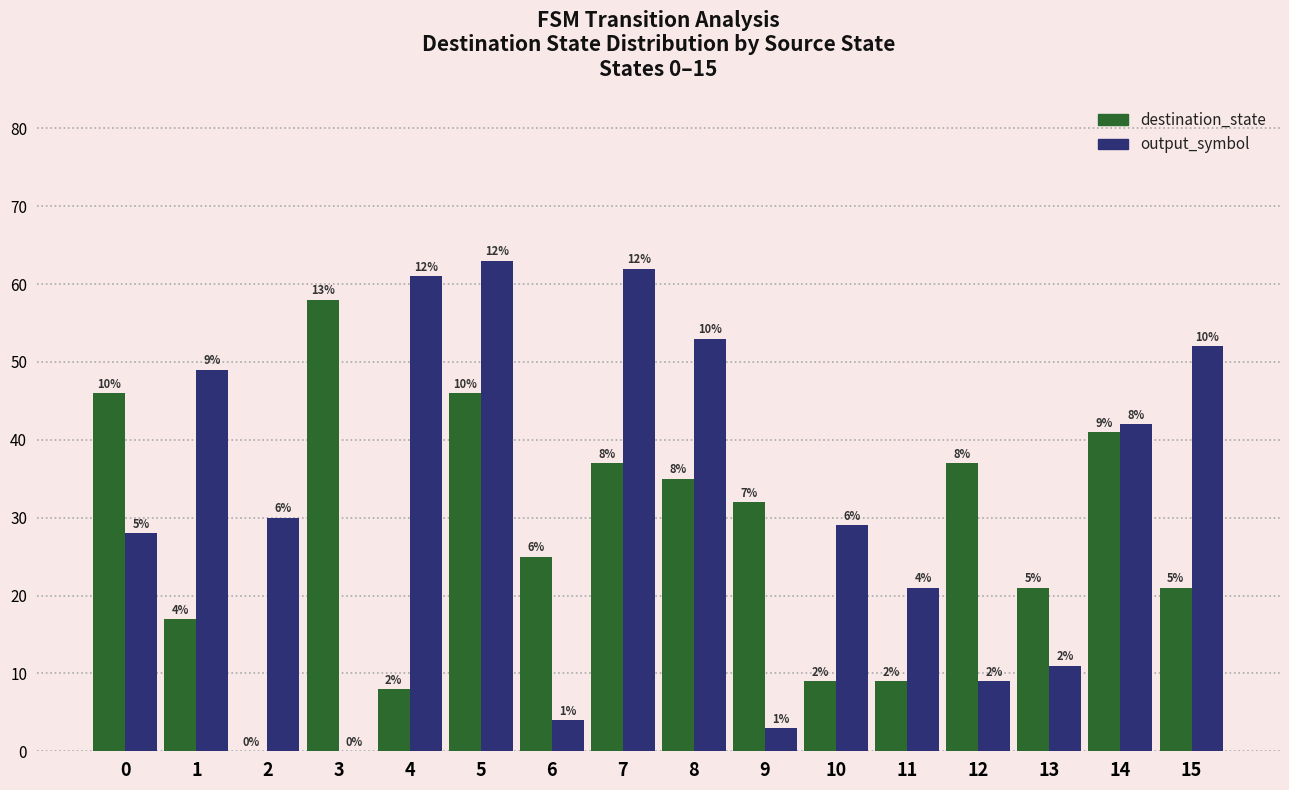

True or false: destination_state has a value of 41 at 14.

True